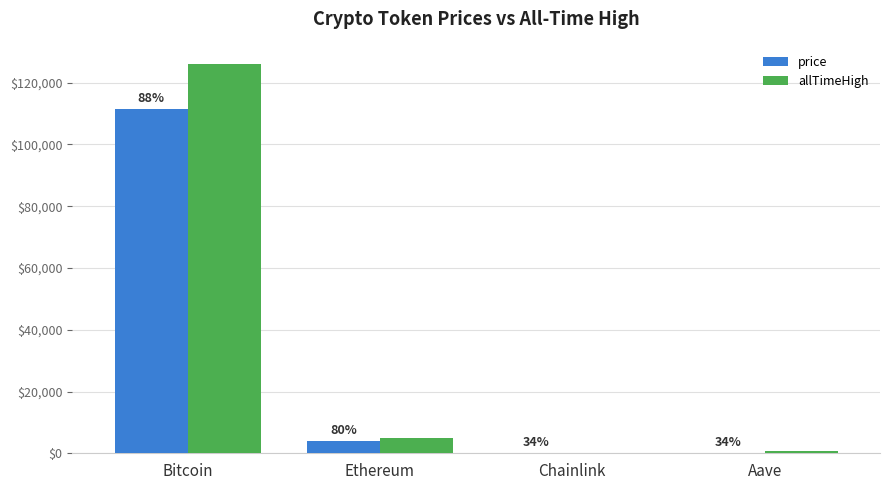

Where is price nearest to the value 55694?

Ethereum